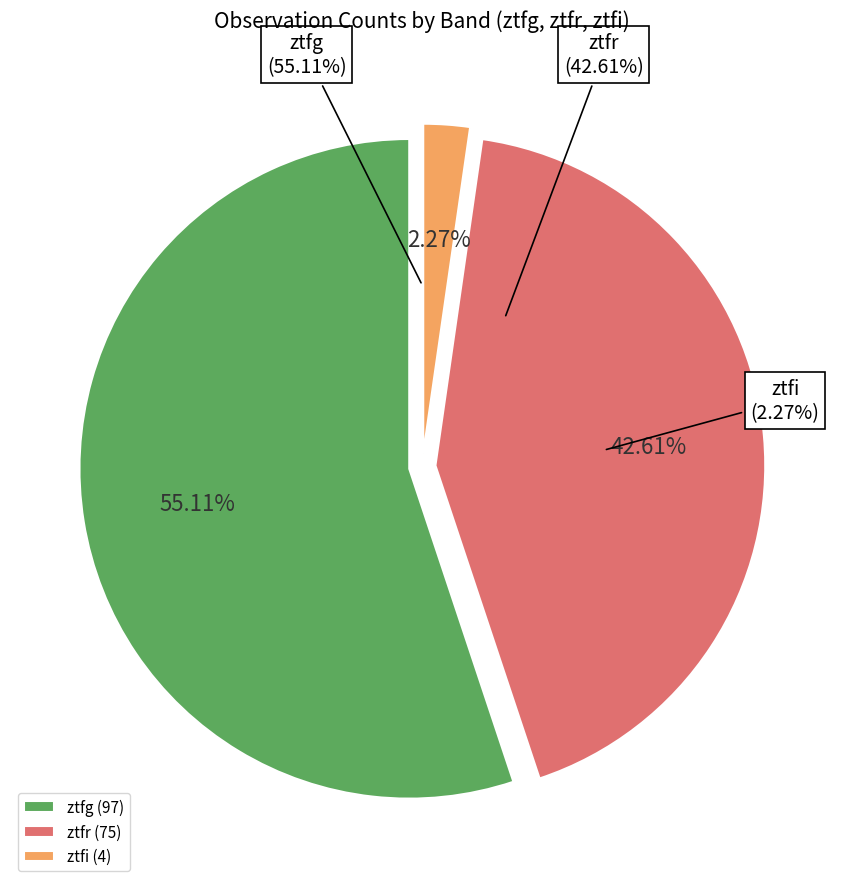

To the nearest percent, what is the difference between the largest and smallest slice percentages?

53%